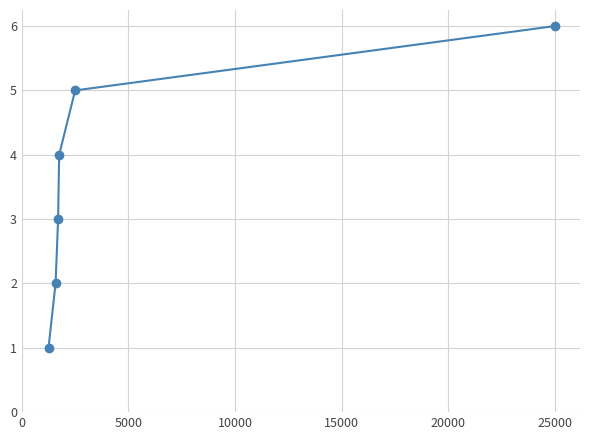

What is the maximum value shown in the chart?

6